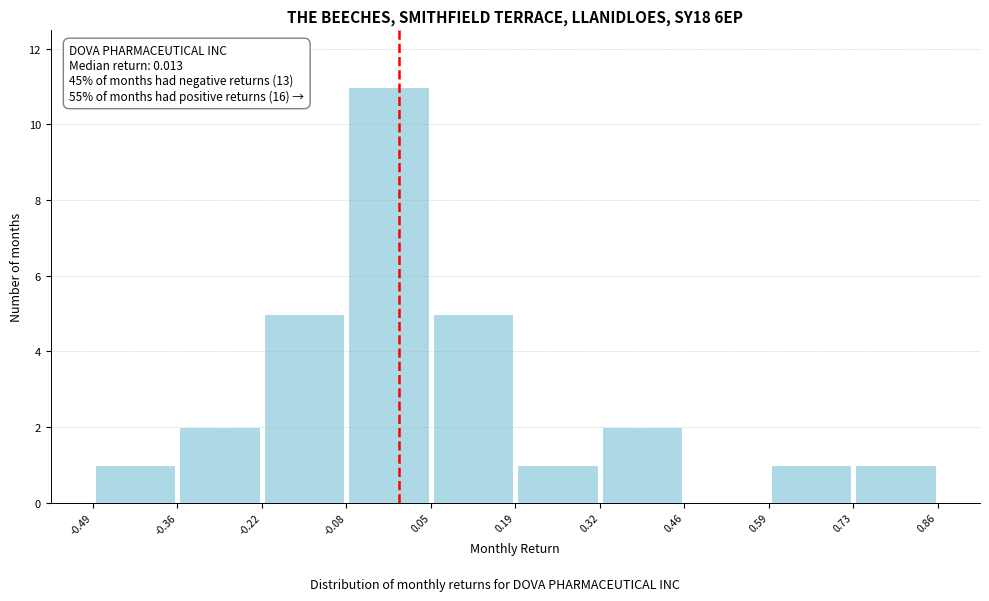

Which range on the x-axis has the tallest bar?

-0.08 to 0.05